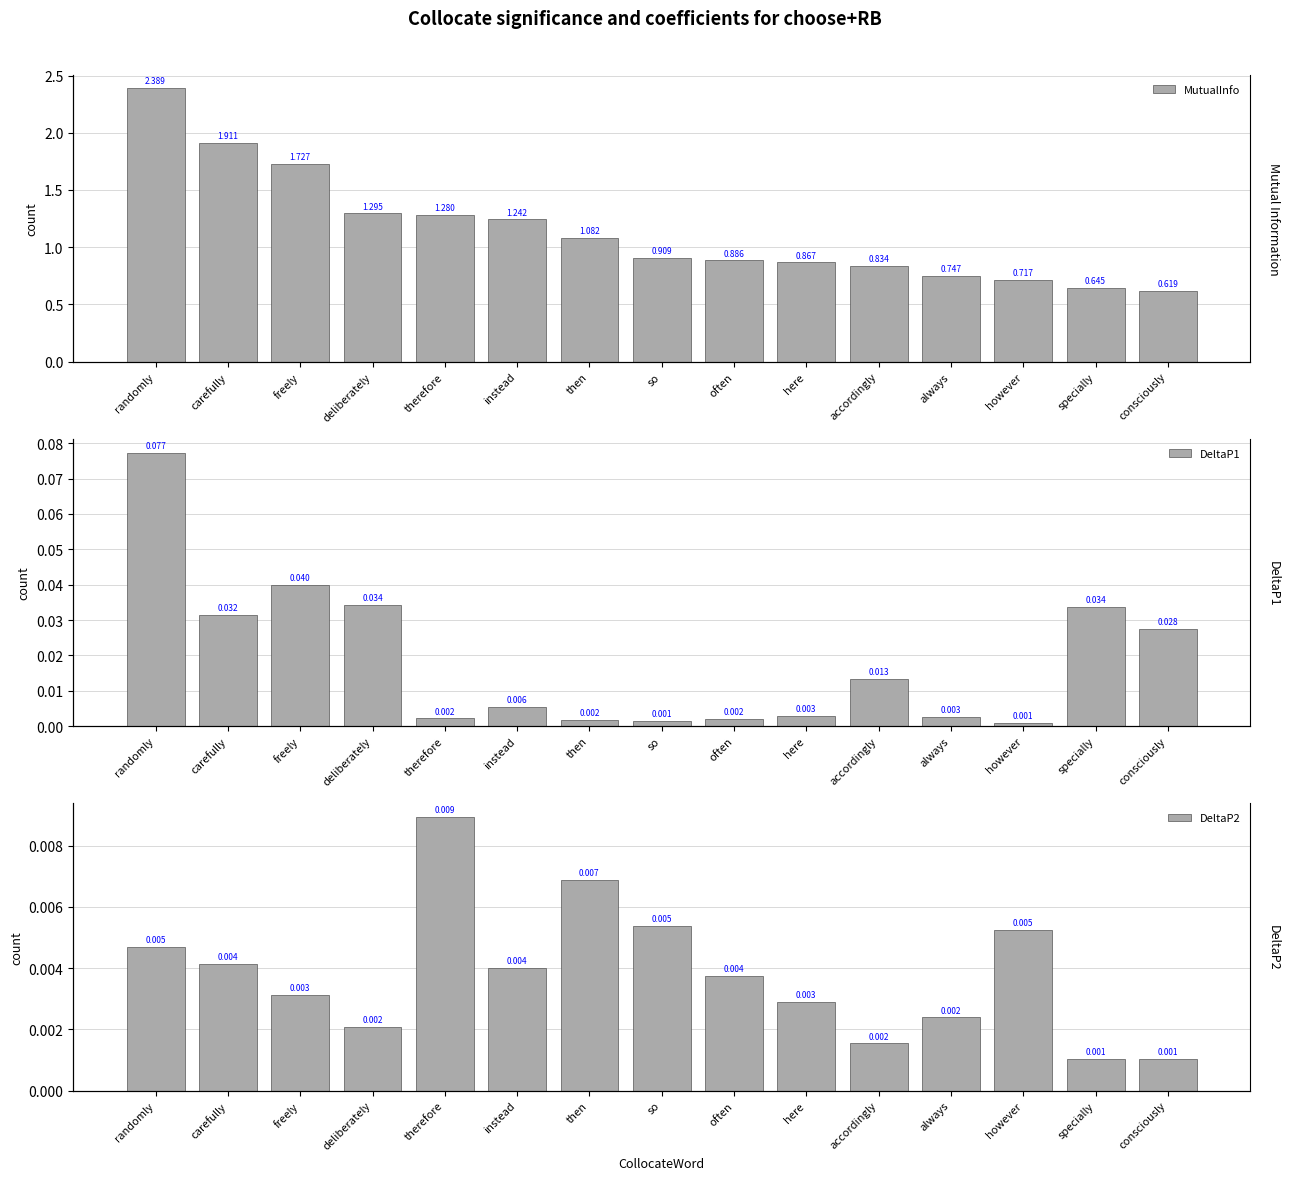

At which category is the sum across all series the highest?

randomly